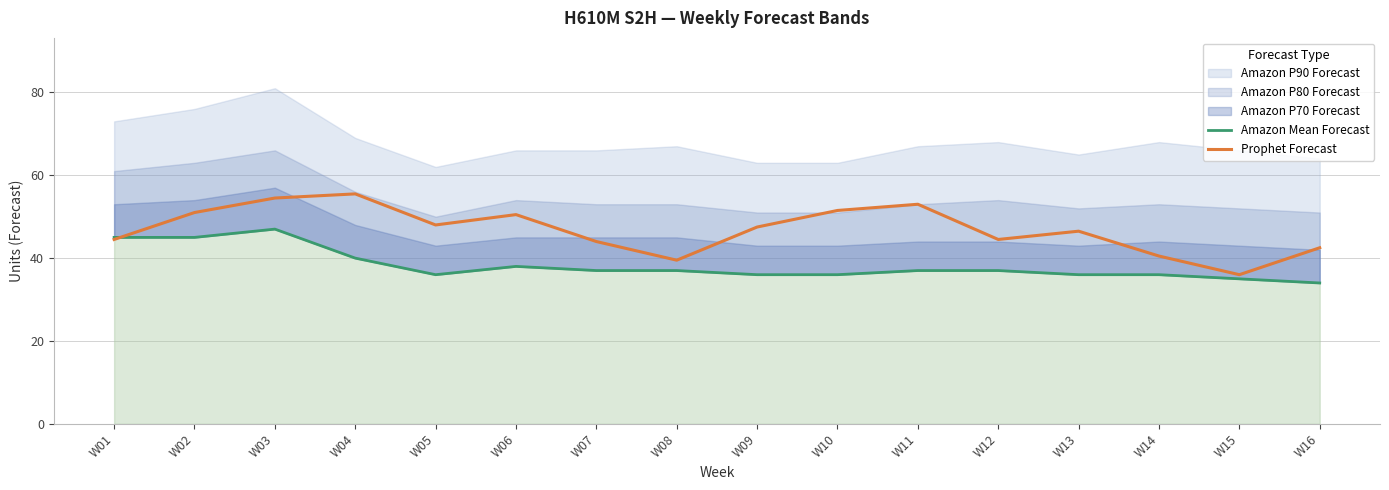

What is the average value of the Prophet Forecast series?

46.8